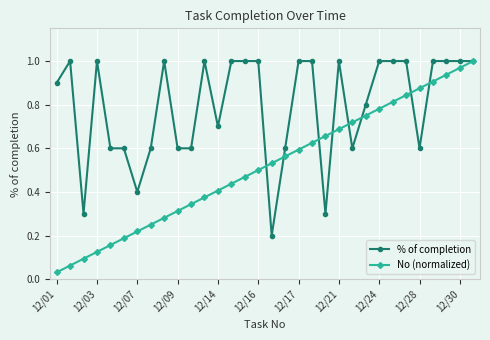

Which series has the largest range (max minus min)?

No (normalized)